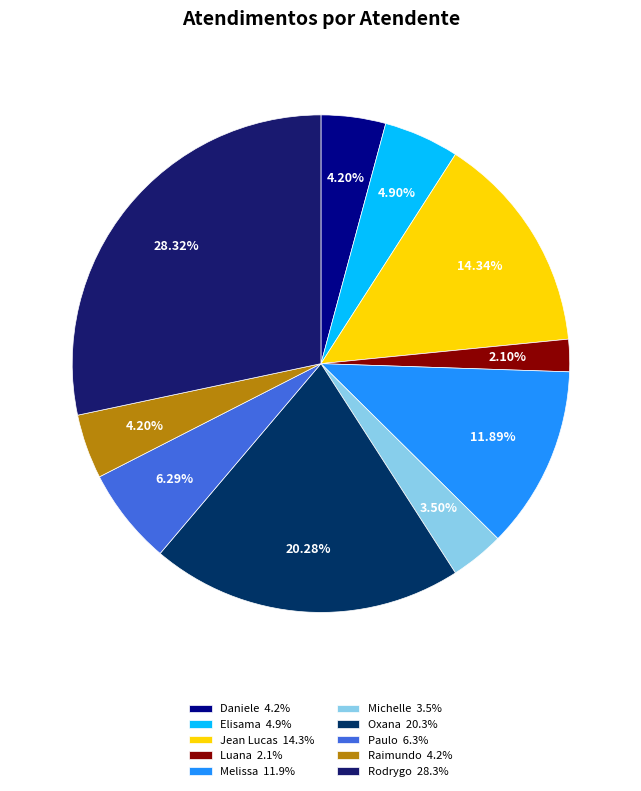

Which slice is the smallest?

Luana 2.1%